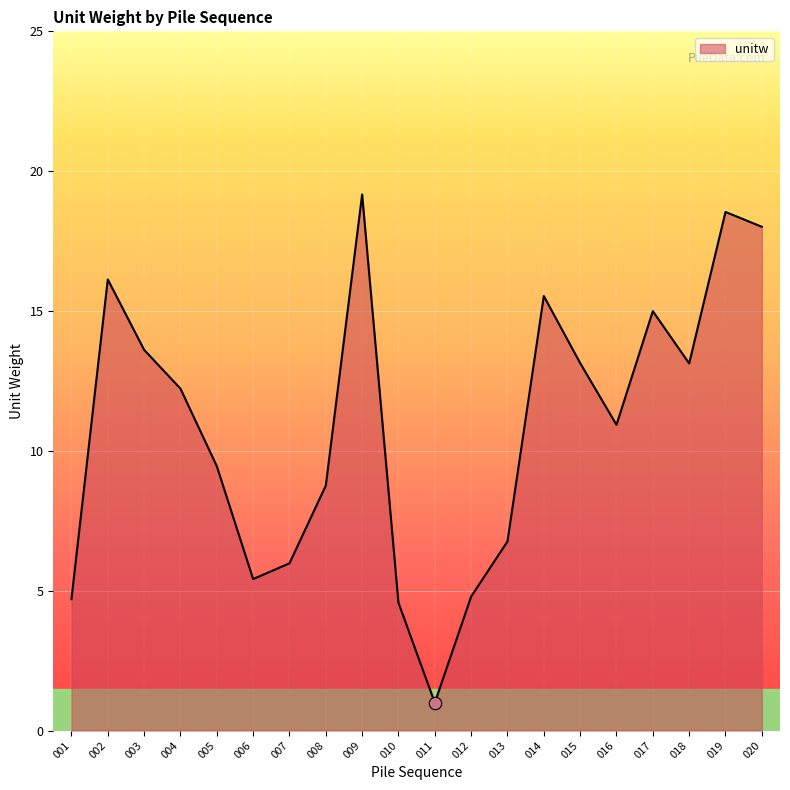

Approximately how many times larger is the value at 020 compared to 013?

2.7